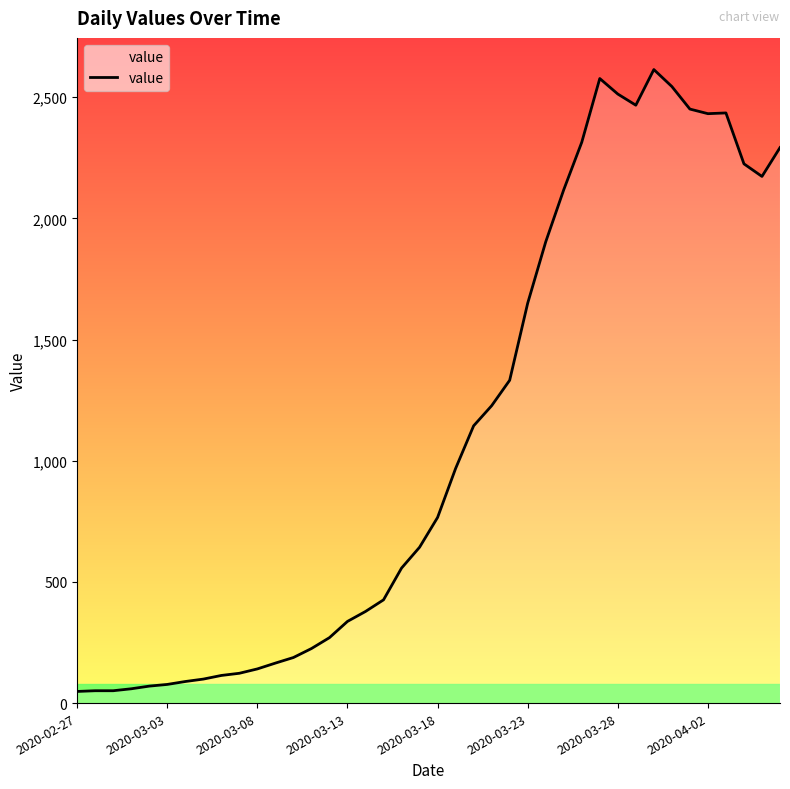

What is the maximum value shown in the chart?

2614